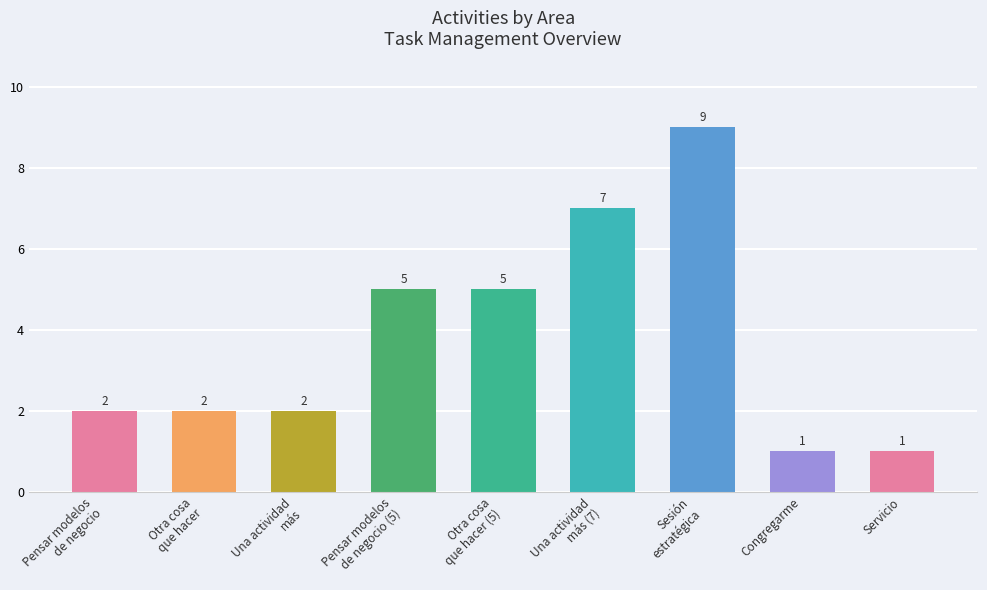

Does the chart contain stacked bars?

No